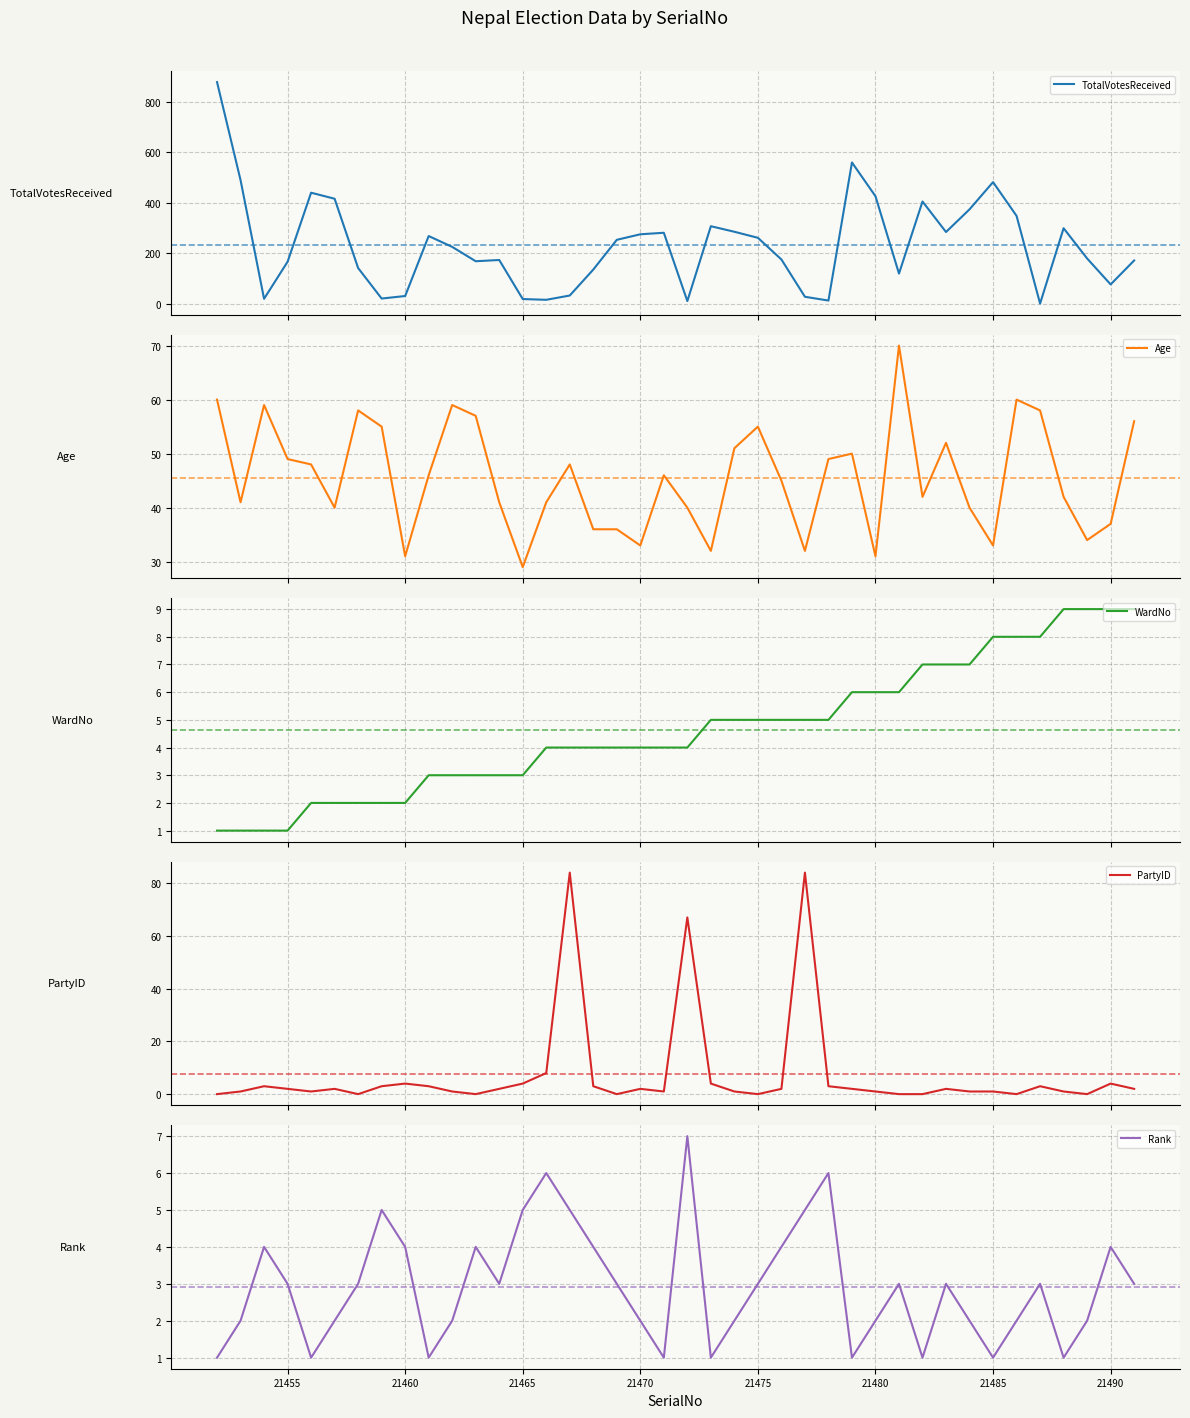

What is the value of the Rank point at the 39th from the left?

4